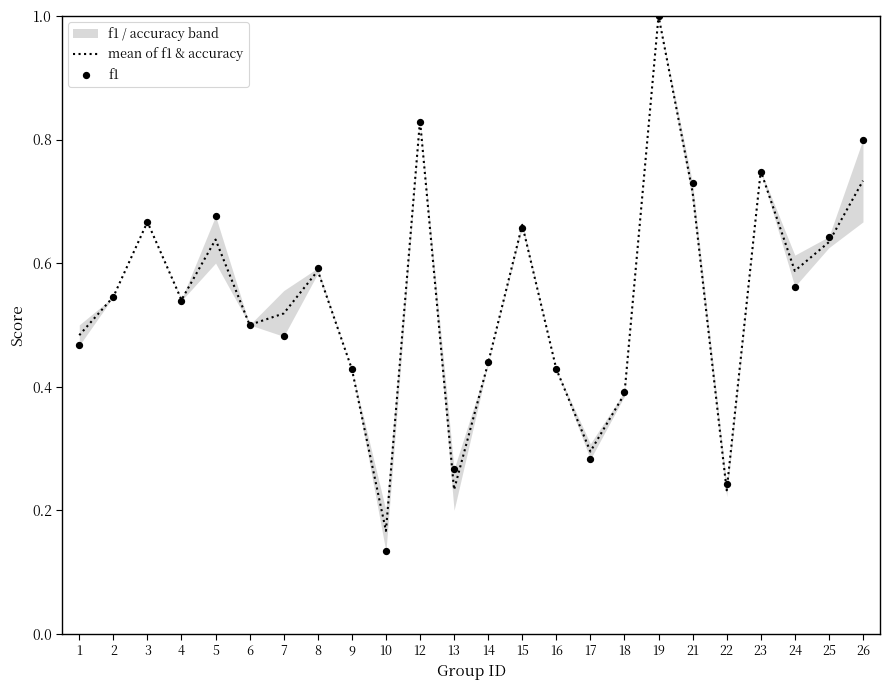

What is the total value across all series at 16?

0.9